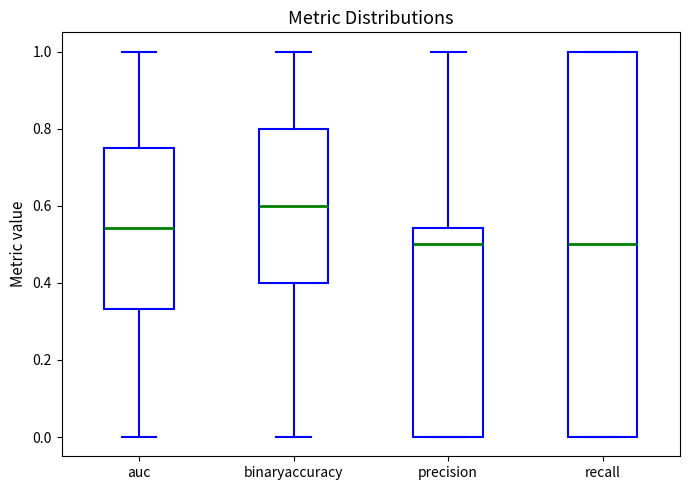

Reading left to right, transcribe this box plot: for each box, give where its median line is, the range the box spans, and where its two whiskers end, as read against the y-axis. The values are not printed on the chart, so give them approximately, as read against the axis.

auc: median 0.54, box 0.34 to 0.76, whiskers 0.00 to 1.00
binaryaccuracy: median 0.60, box 0.40 to 0.80, whiskers 0.00 to 1.00
precision: median 0.50, box 0.00 to 0.54, whiskers 0.00 to 1.00
recall: median 0.50, box 0.00 to 1.00, whiskers 0.00 to 1.00